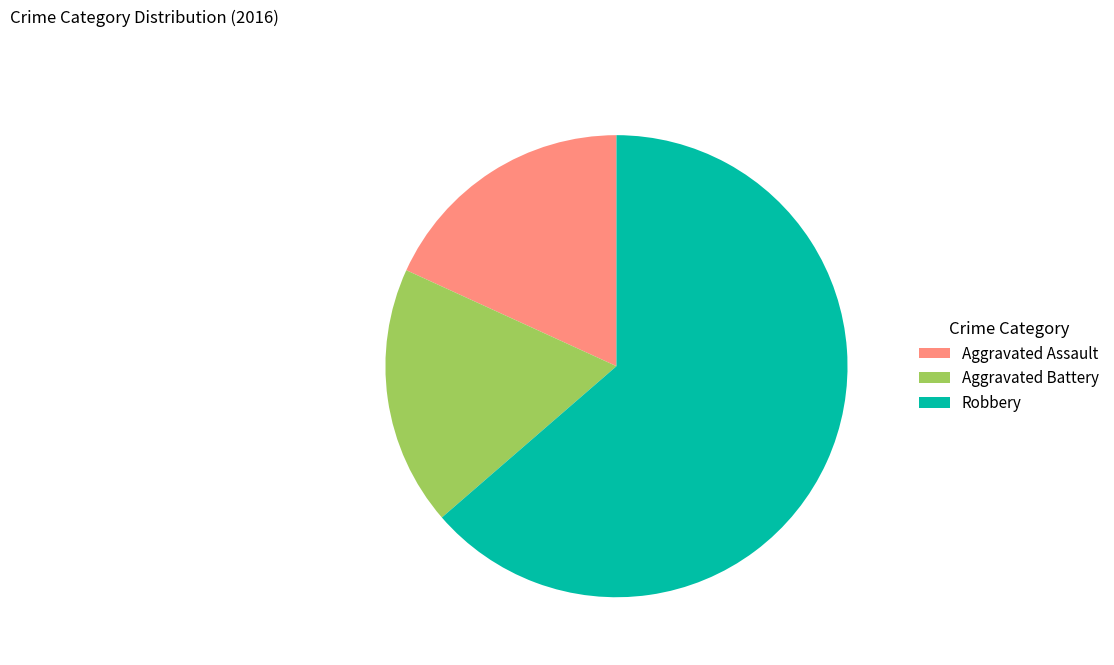

Approximately how many times larger is the value at Robbery compared to Aggravated Battery?

3.5